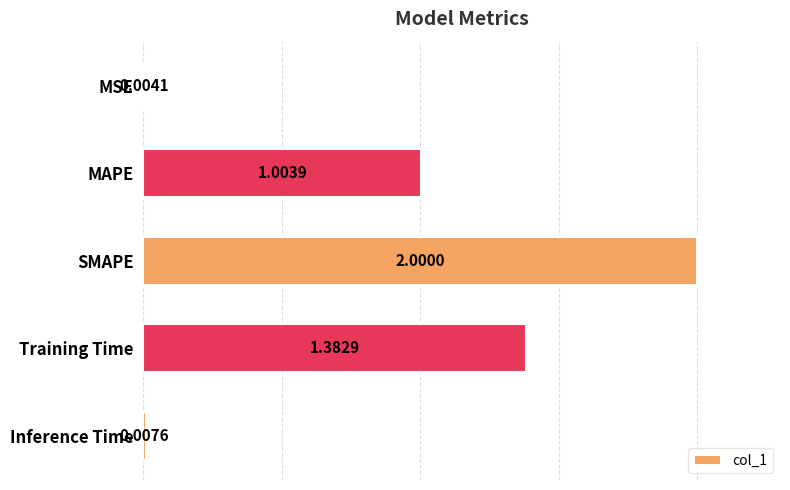

At which label is the value closest to 1?

MAPE